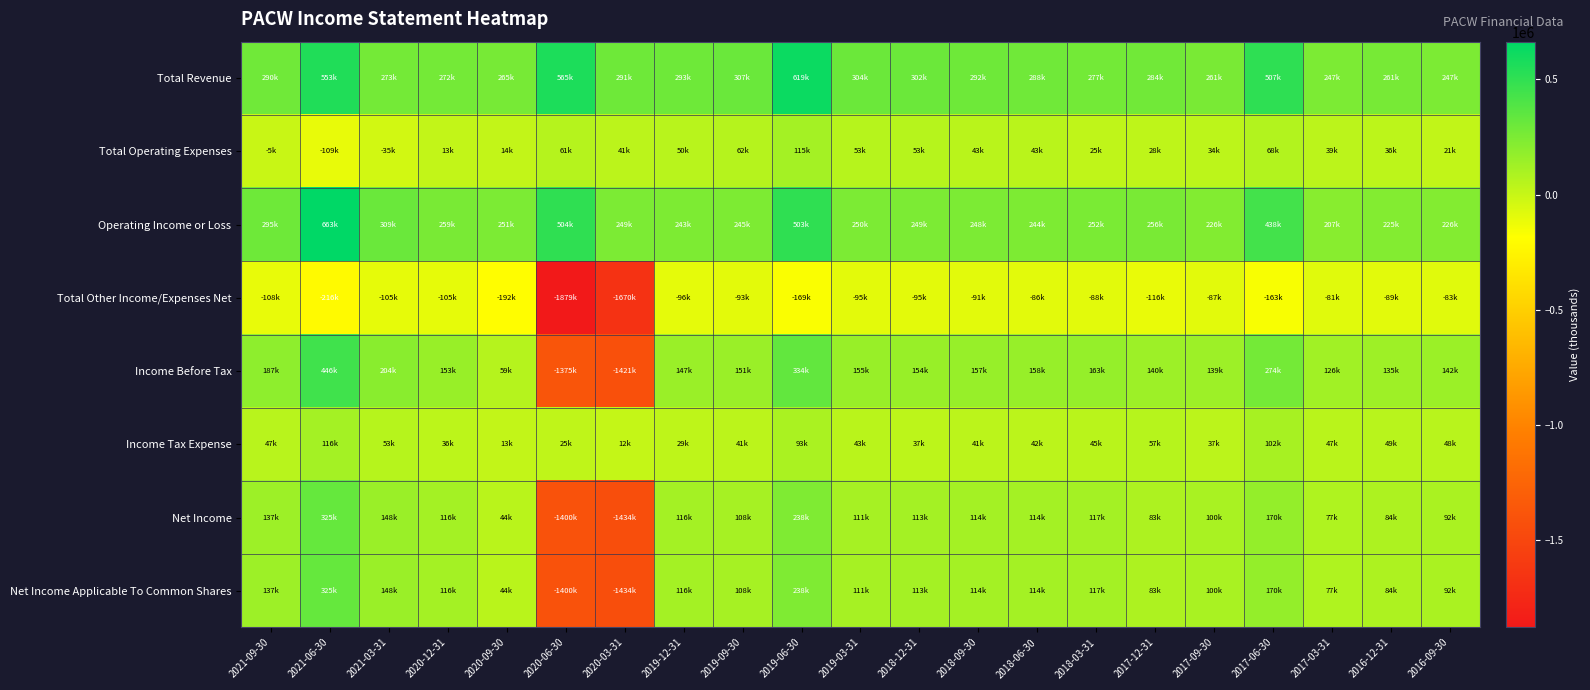

What is the smallest value displayed?

-1879000